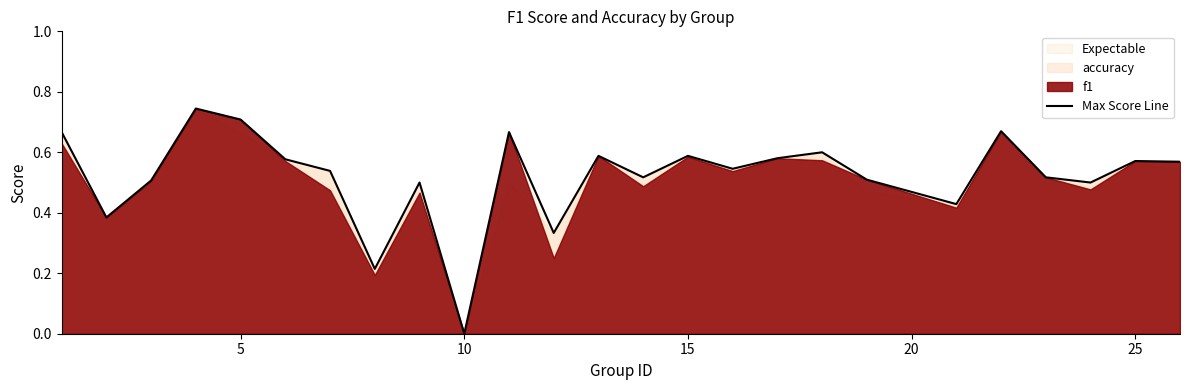

Does the chart have visible grid lines?

No